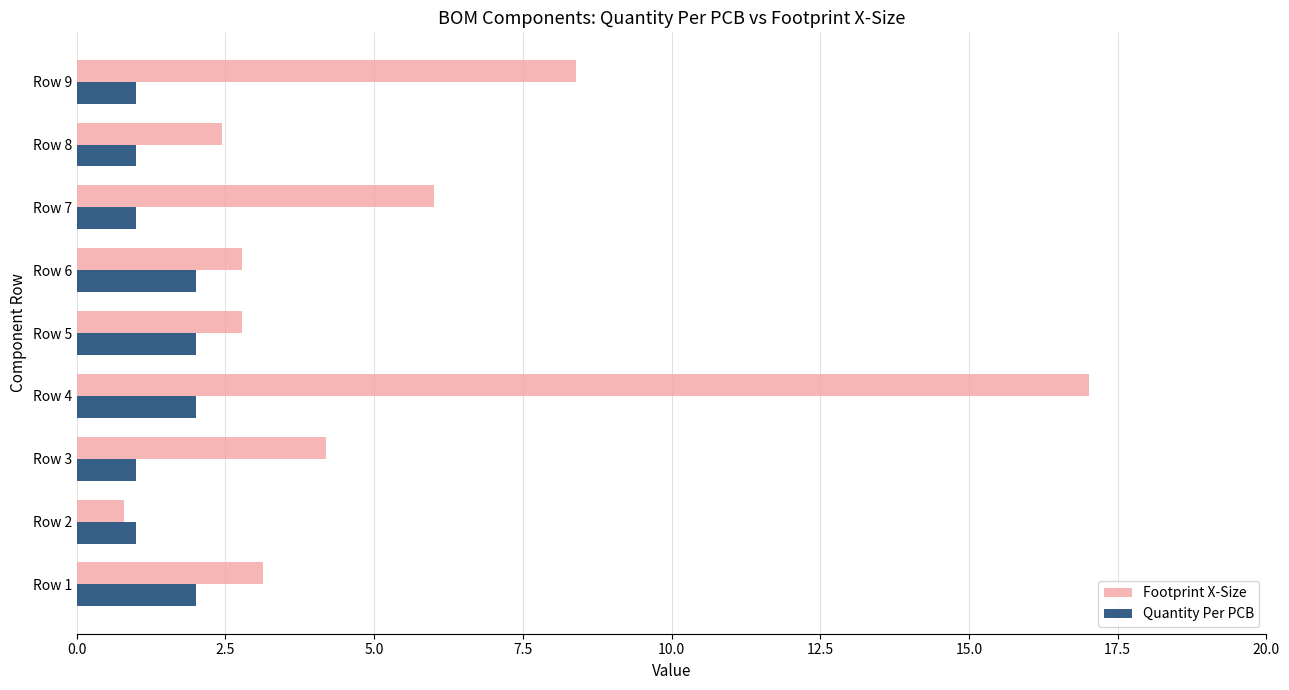

Which series has the widest spread of values?

Footprint X-Size